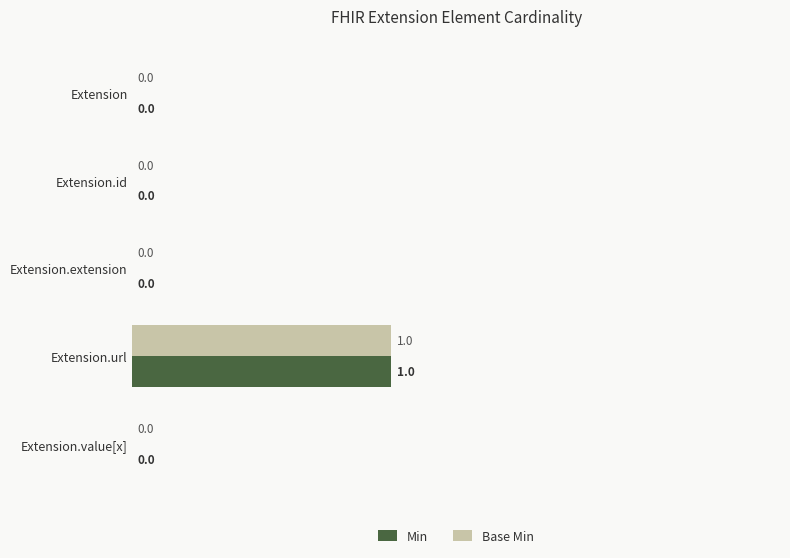

At which category is the sum across all series the highest?

Extension.url